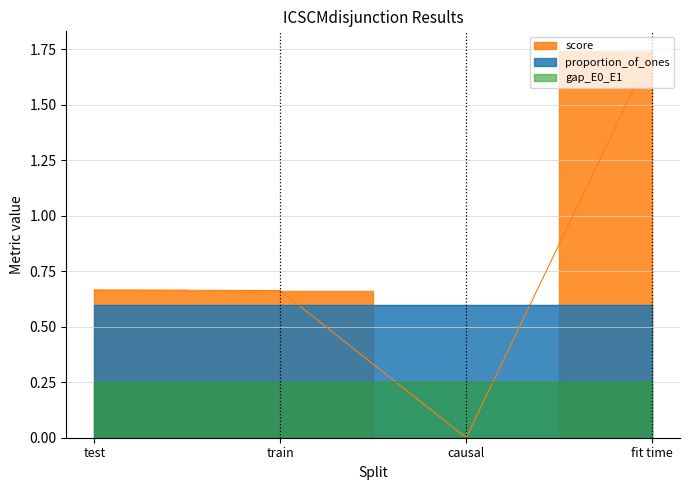

List the series in order of their peak value, highest first.

score, proportion_of_ones, gap_E0_E1